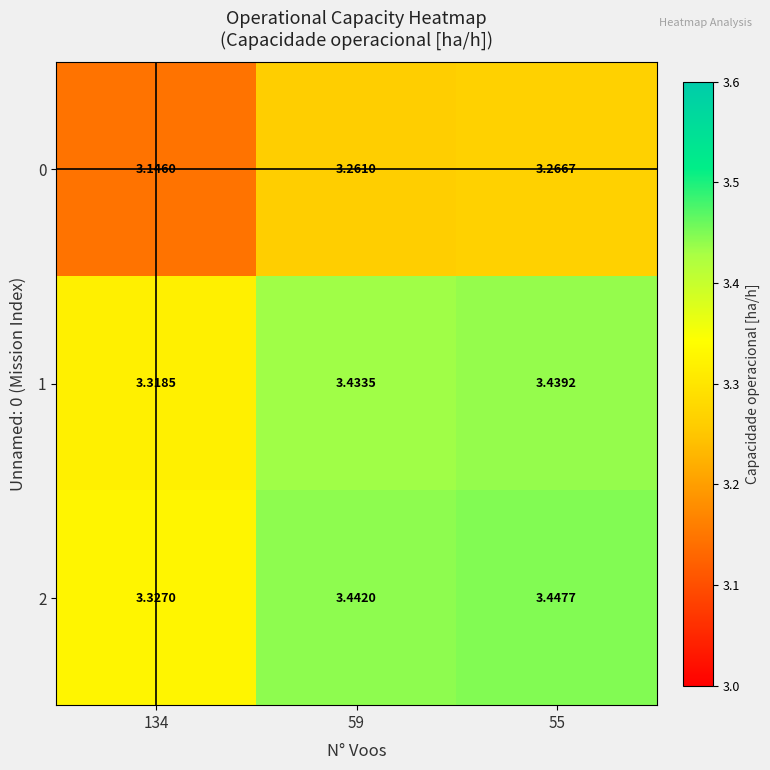

Which series has the largest total across all categories?

2